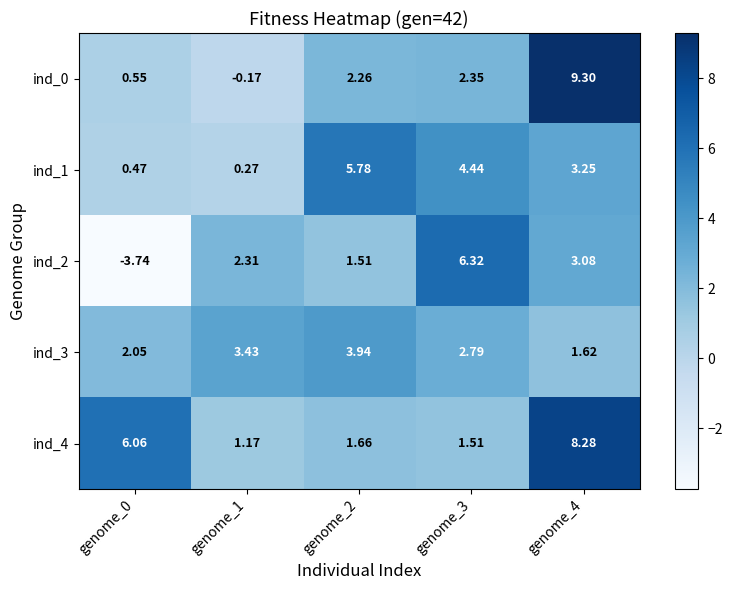

Is the value of ind_2 at genome_2 greater than the value of ind_4 at genome_0?

No